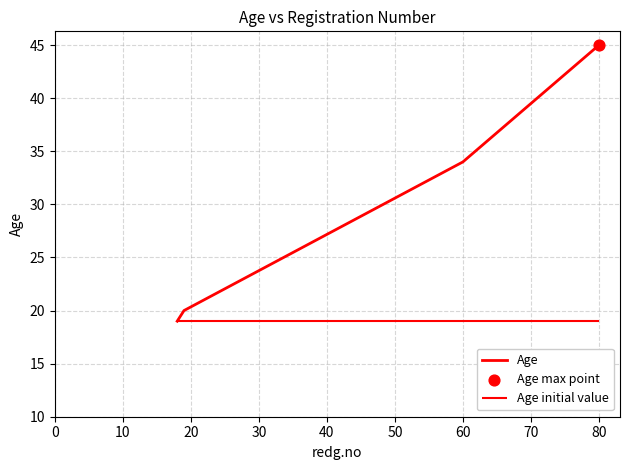

At which label is Age closest to 32?

60